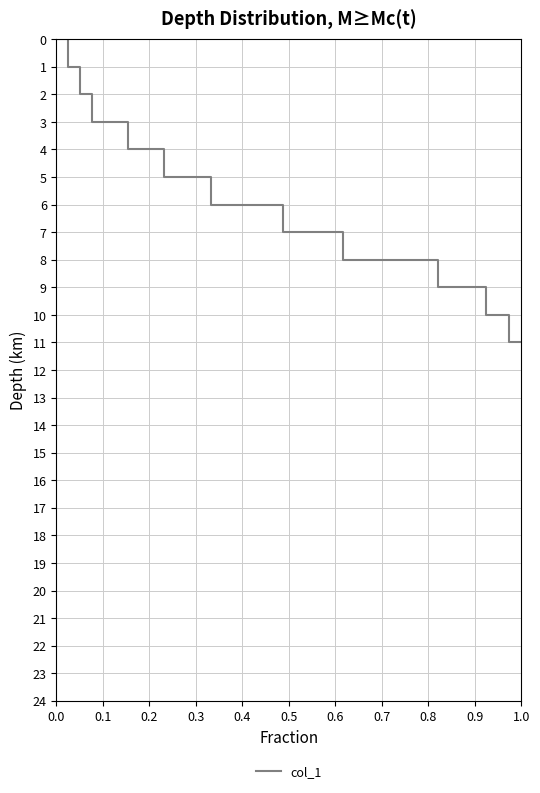

Reading left to right, what are all the values shown in this chart?

0	1	2	3	3	3	4	4	4	5	5	5	5	6	6	6	6	6	6	7	7	7	7	7	8	8	8	8	8	8	8	8	9	9	9	9	10	10	11	11